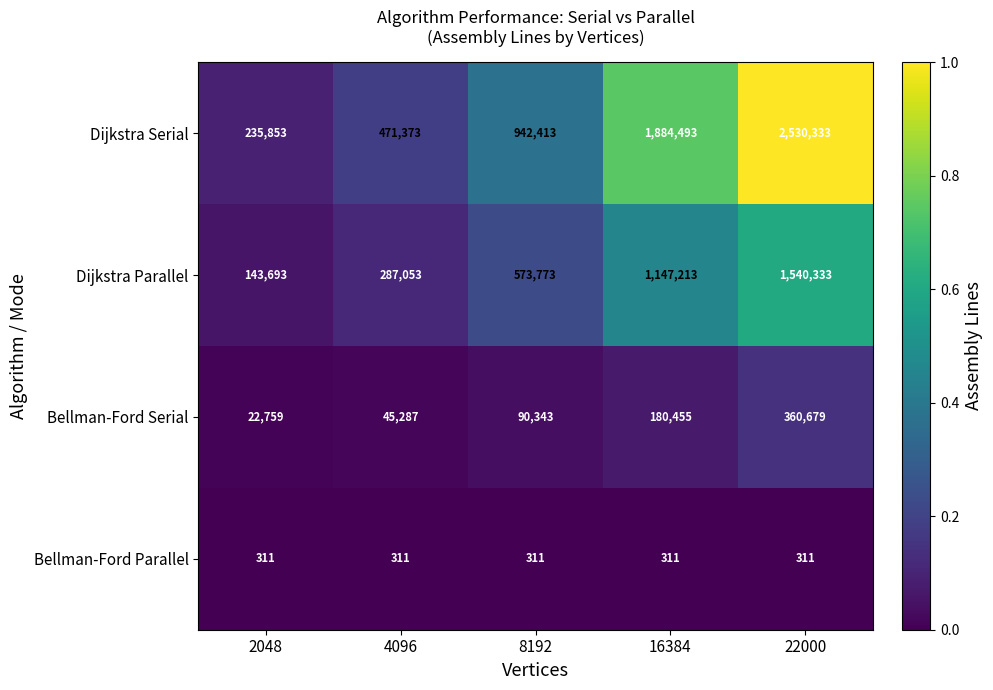

At 4096, list the series in order from largest to smallest.

Dijkstra Serial, Dijkstra Parallel, Bellman-Ford Serial, Bellman-Ford Parallel